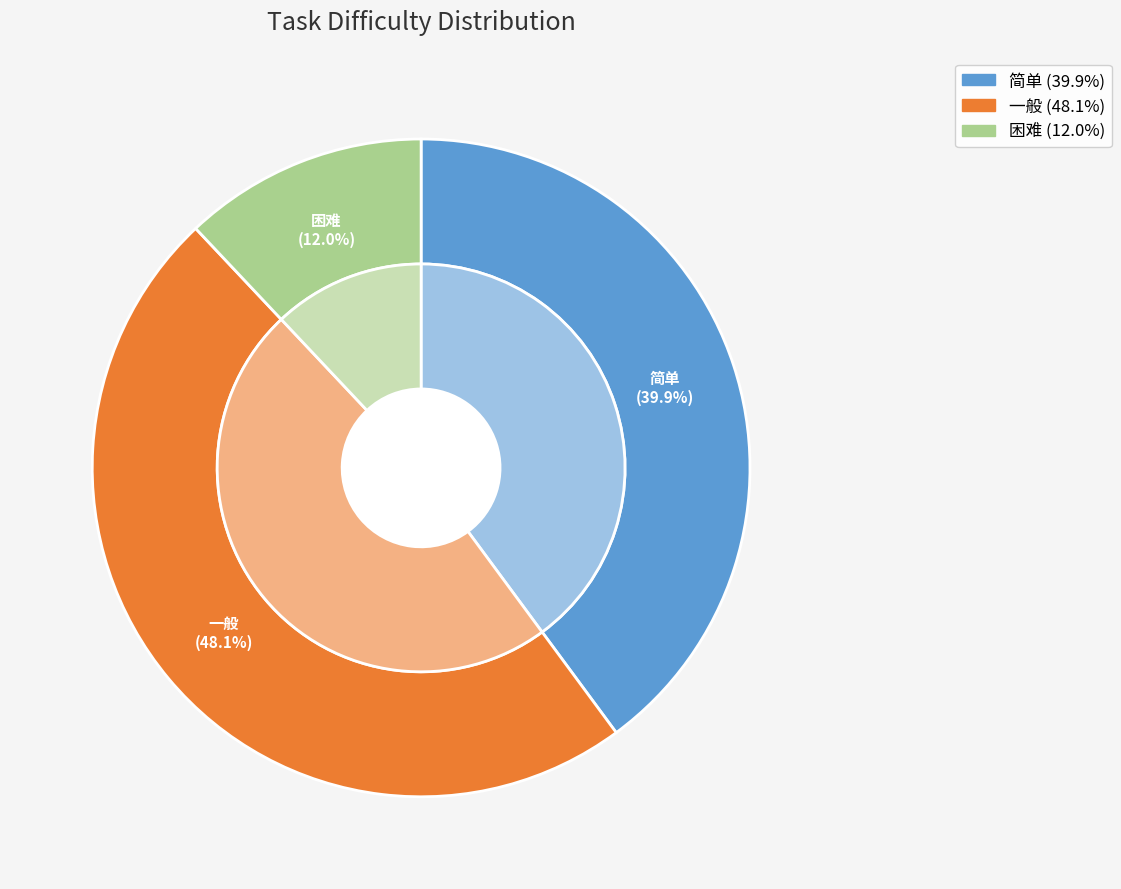

To the nearest percent, what portion does 困难 represent?

12%